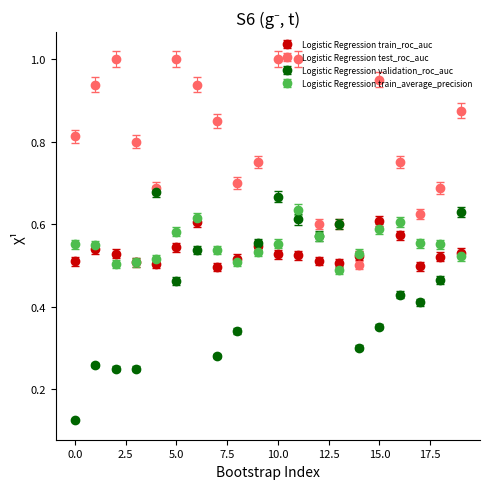

Which series has the widest spread of values?

Logistic Regression validation_roc_auc